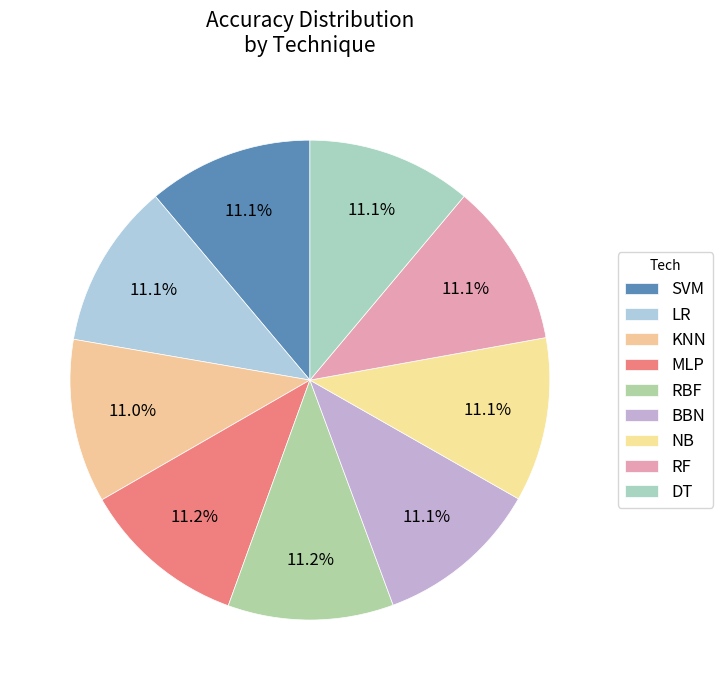

True or false: NB accounts for 4% of the total.

False